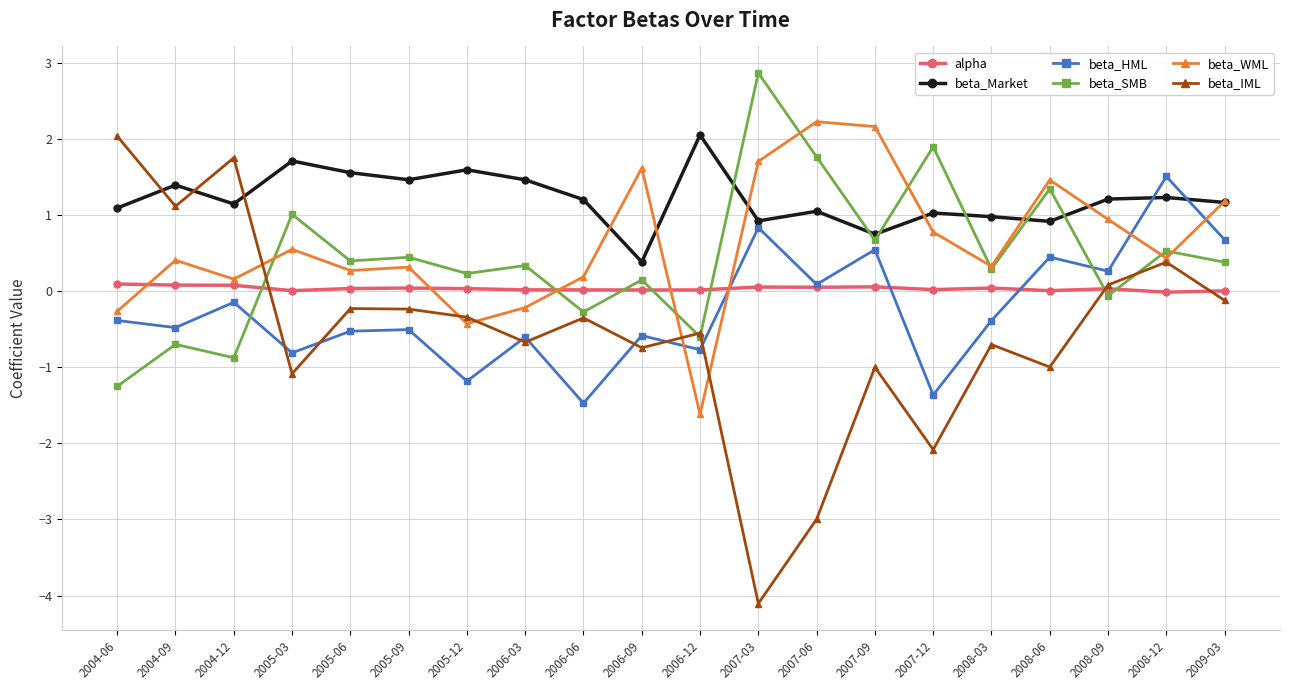

True or false: alpha has more than 1 interior local peaks.

True